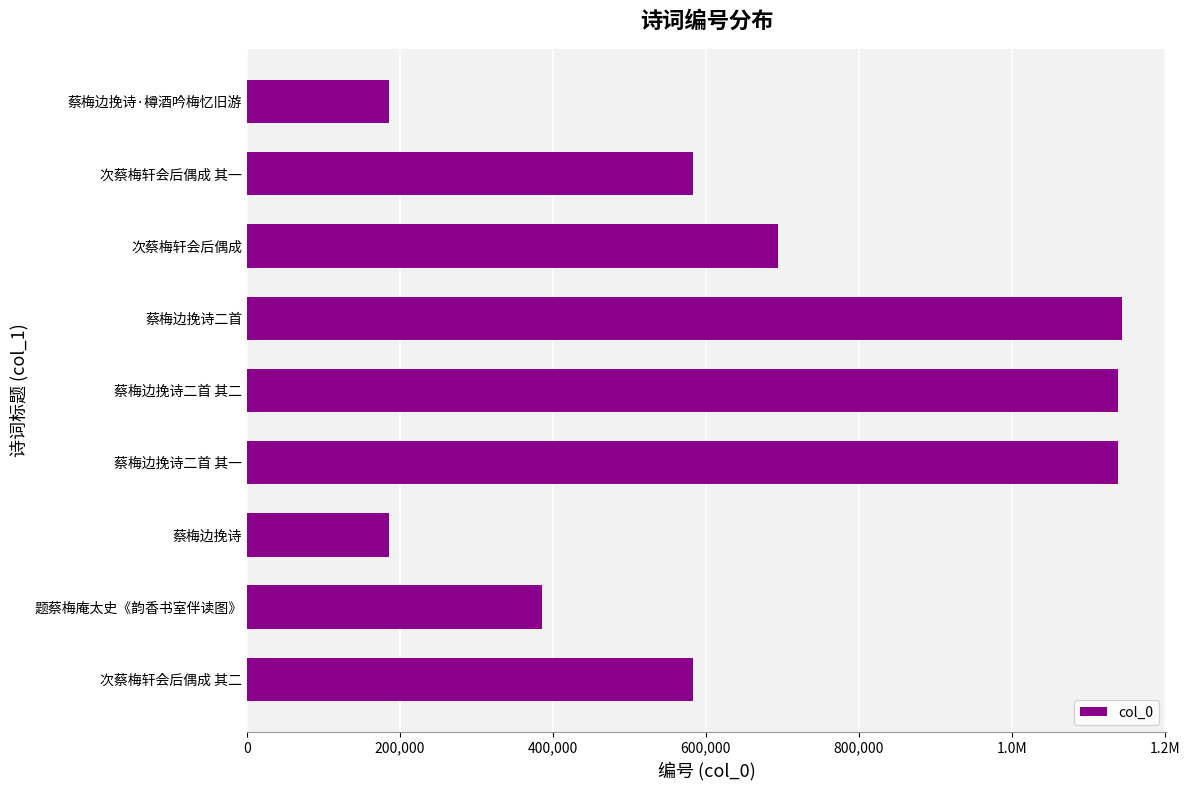

Does the chart contain any negative values?

No